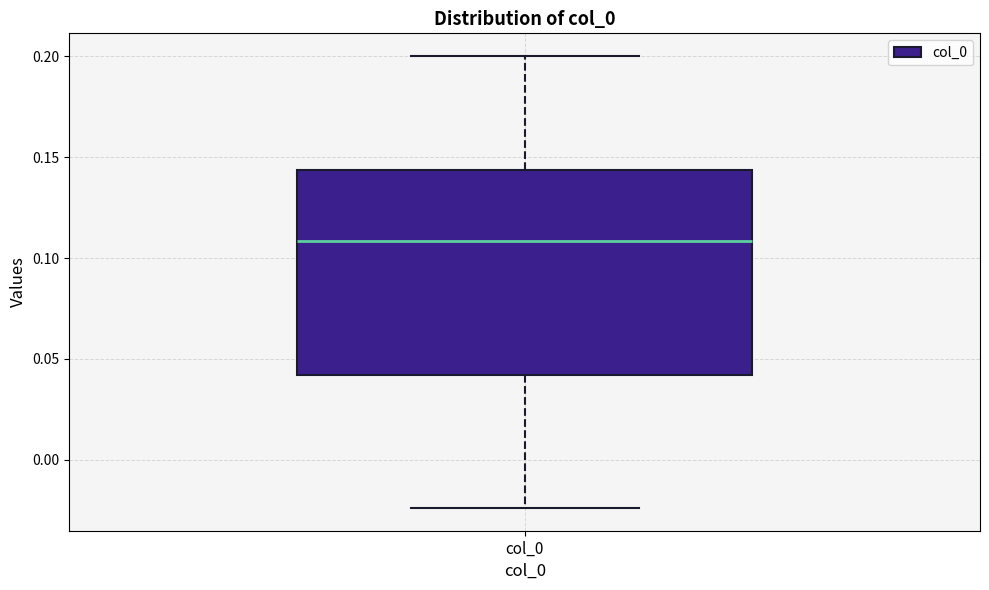

Where does the median line of the box for col_0 sit on the y-axis? The values are not printed on the chart, so give them approximately, as read against the axis.

0.110